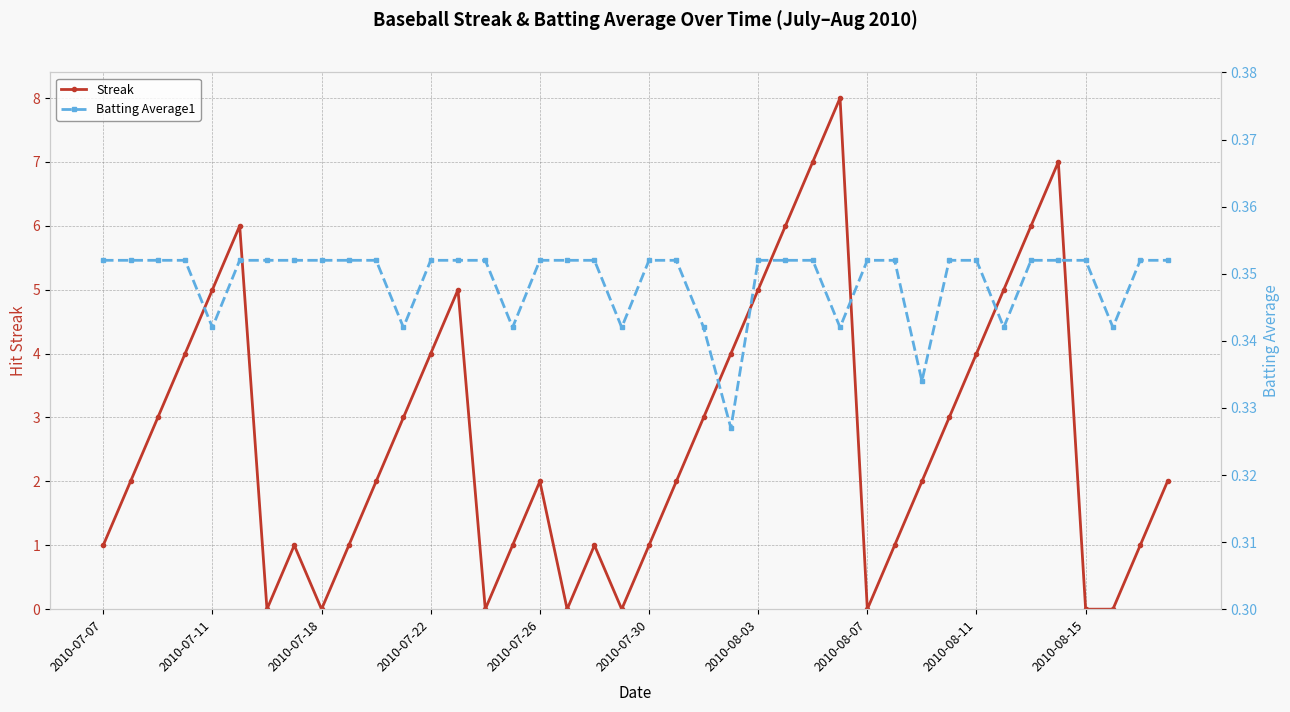

What is the average value of the Streak series?

2.7